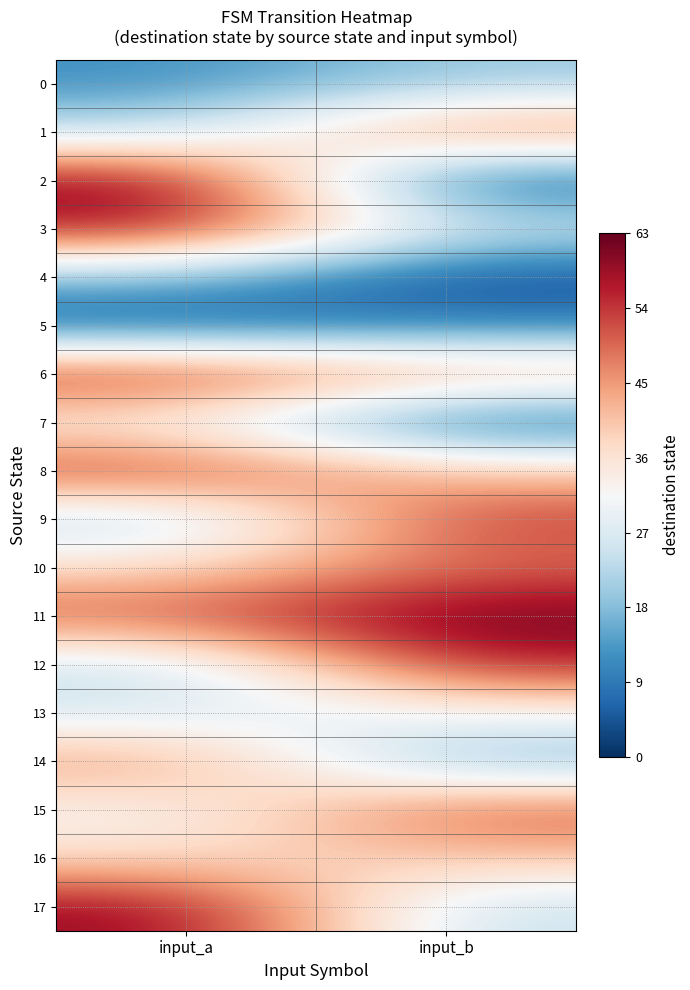

At which category is the sum across all series the highest?

input_a